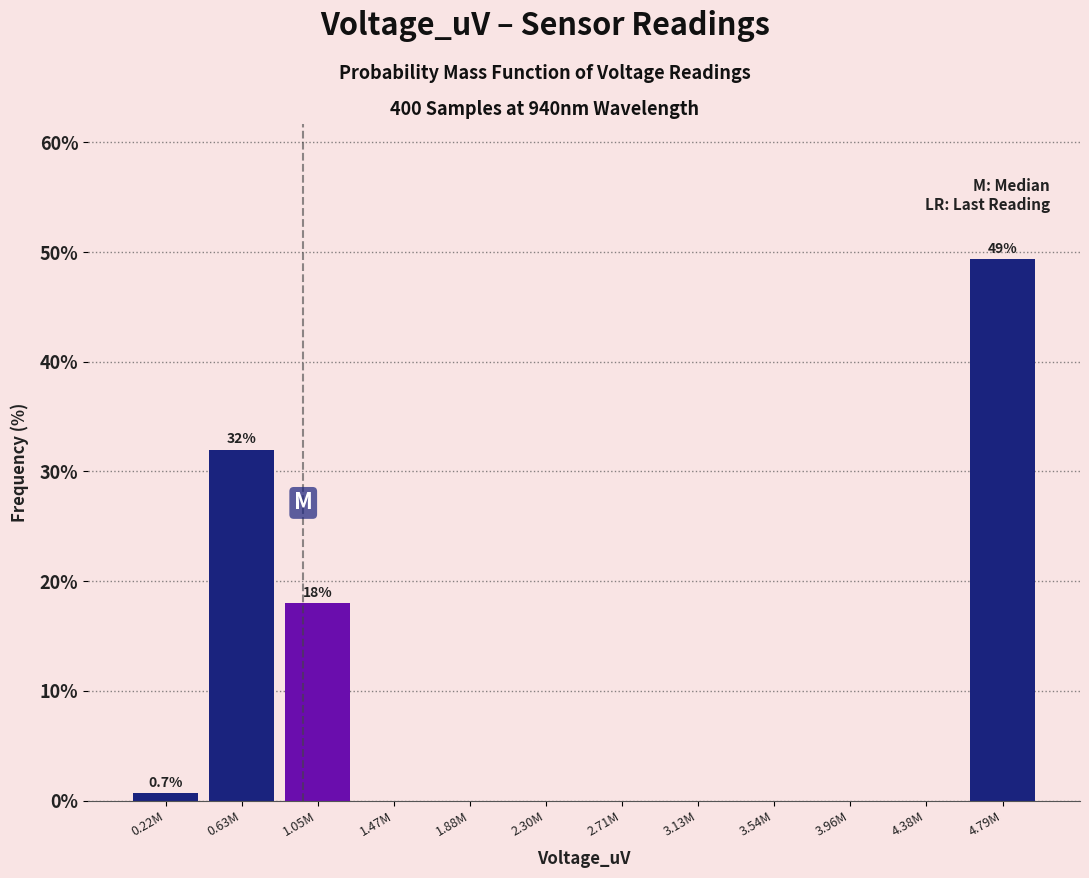

Reading right to left, what are all the values shown in this chart?

4.79M=49.3	4.38M=0.0	3.96M=0.0	3.54M=0.0	3.13M=0.0	2.71M=0.0	2.30M=0.0	1.88M=0.0	1.47M=0.0	1.05M=18.0	0.63M=32.0	0.22M=0.7